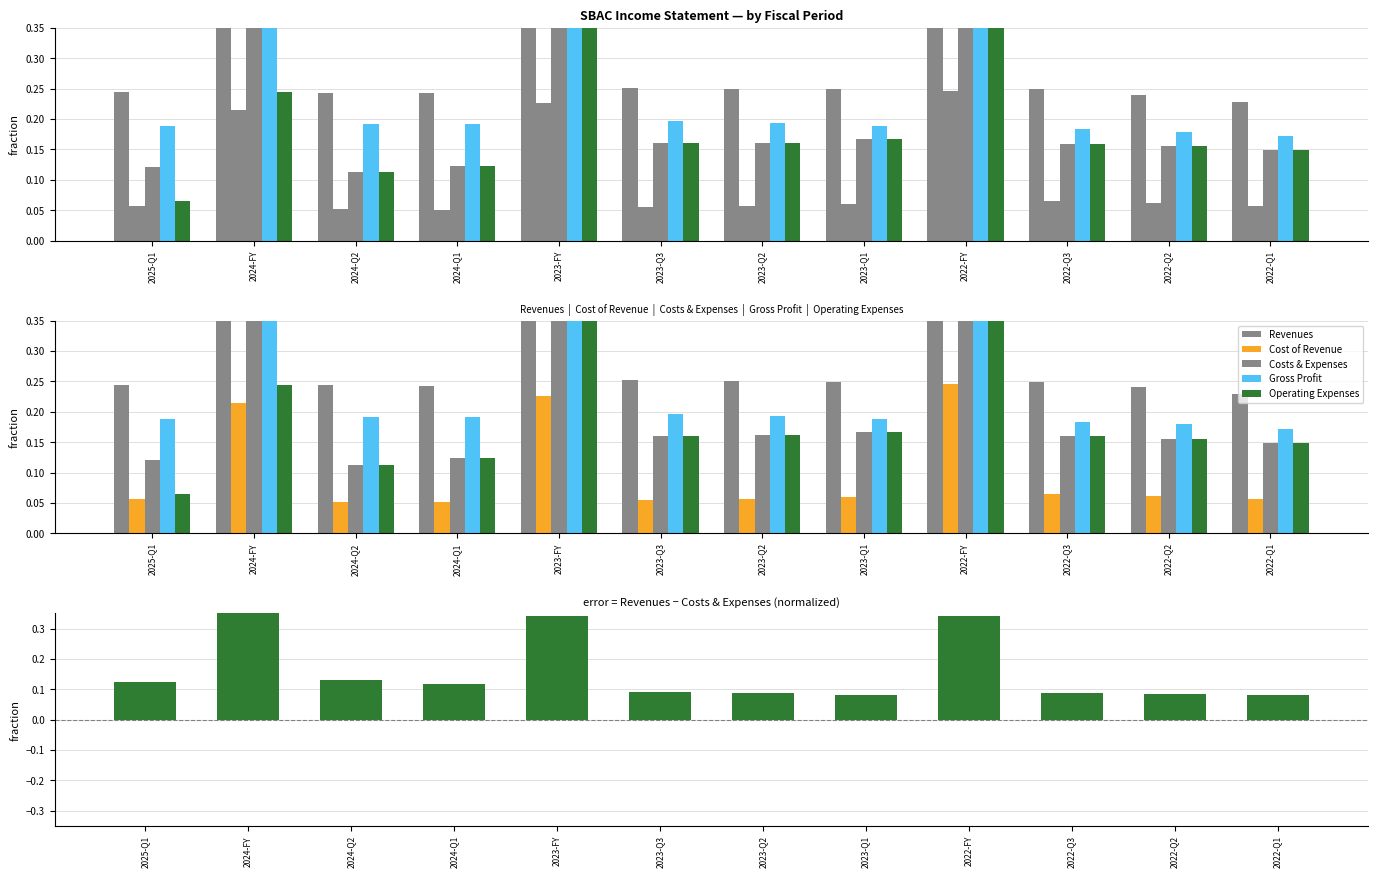

What is the label of the 10th bar from the left?

2022-Q3